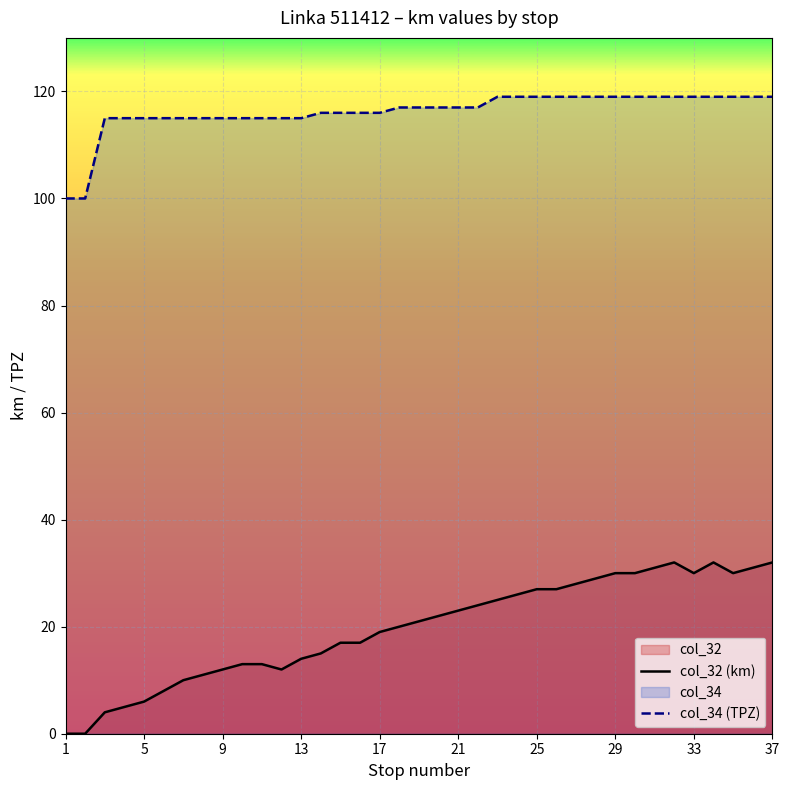

How many data points in col_32 (km) are above 21?

18